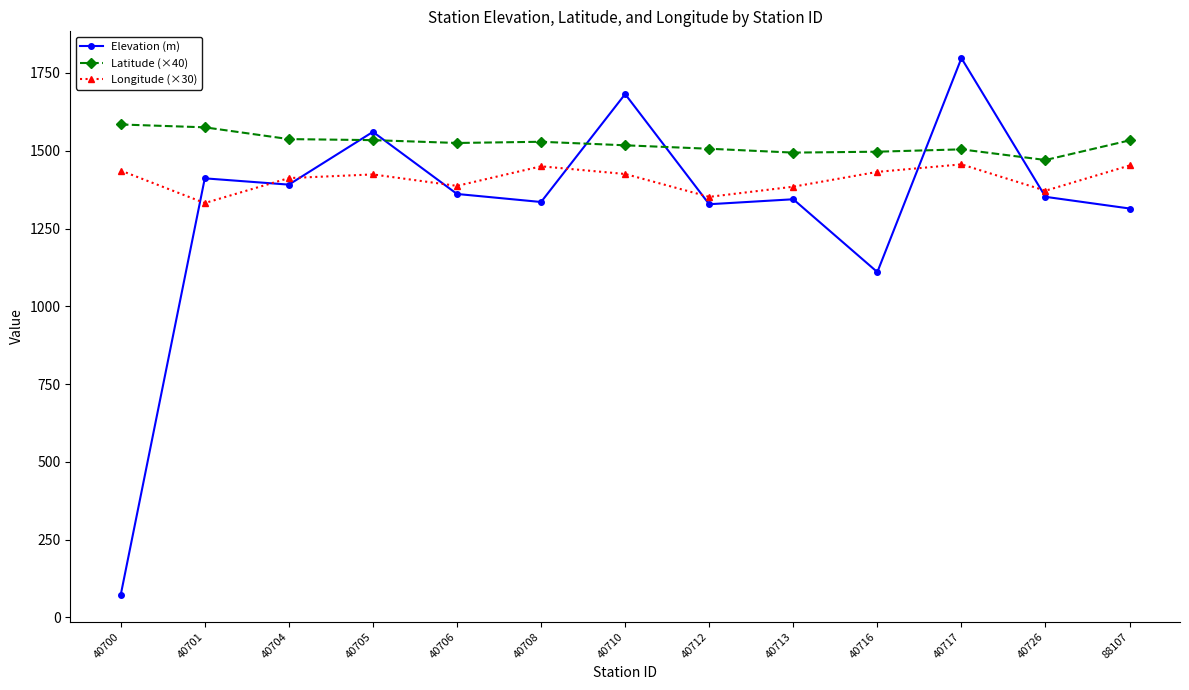

What is the value of the Latitude (×40) point at the 4th from the left?

1534.0